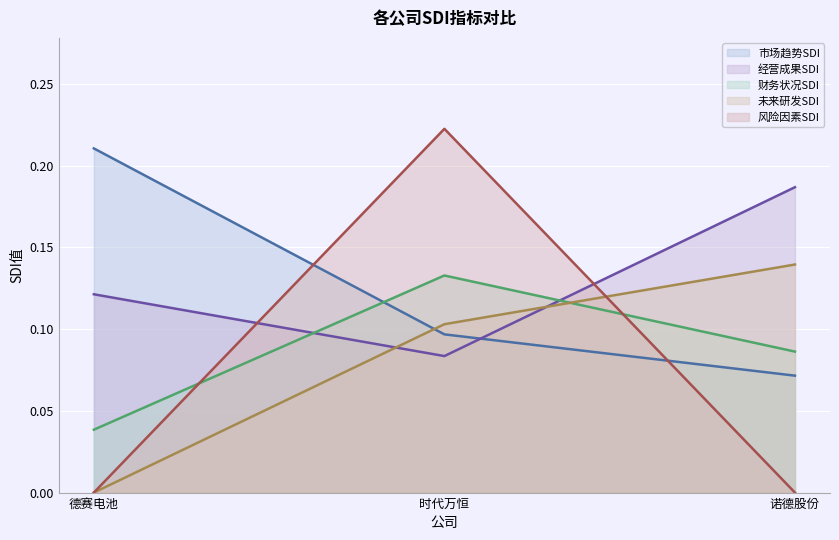

What is the spread (max minus min) of values at 诺德股份?

0.2